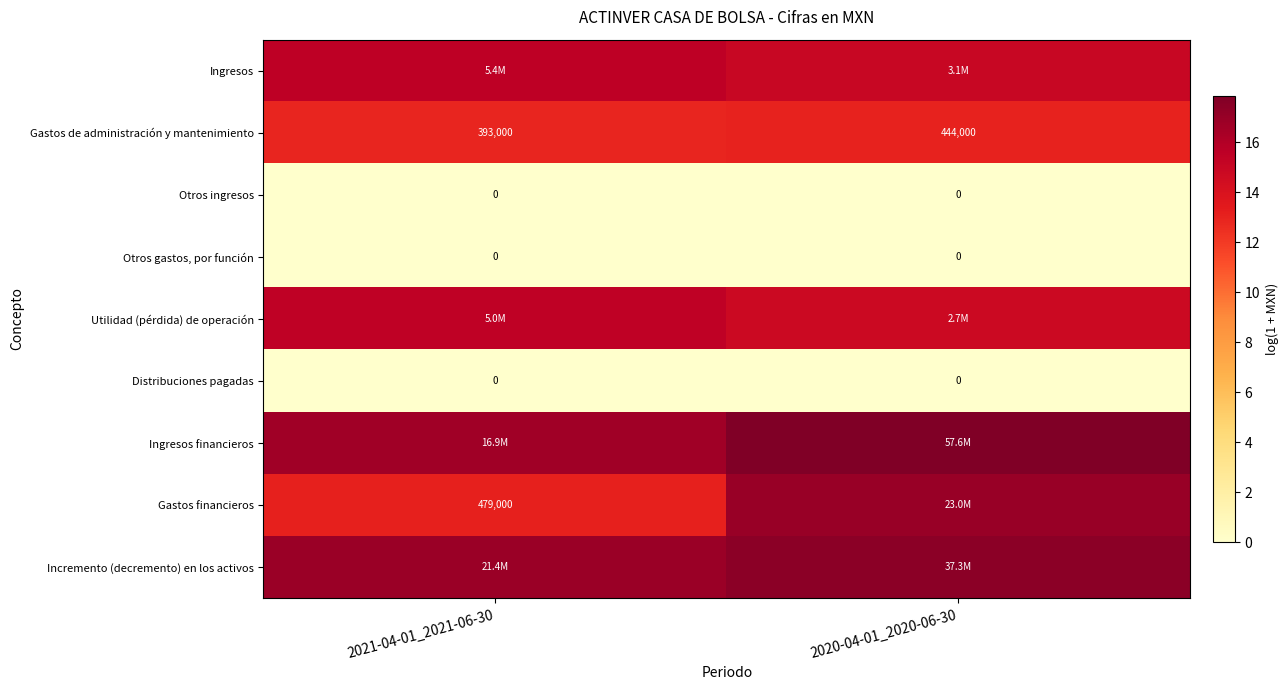

Rank the series by their maximum value, from highest to lowest.

Ingresos financieros, Incremento (decremento) en los activos, Gastos financieros, Ingresos, Utilidad (pérdida) de operación, Gastos de administración y mantenimiento, Otros ingresos, Otros gastos, por función, Distribuciones pagadas